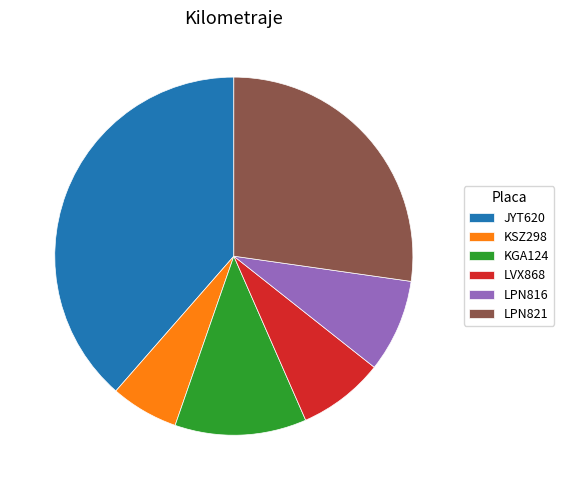

Is it true that LPN816 is 19% of the pie?

False